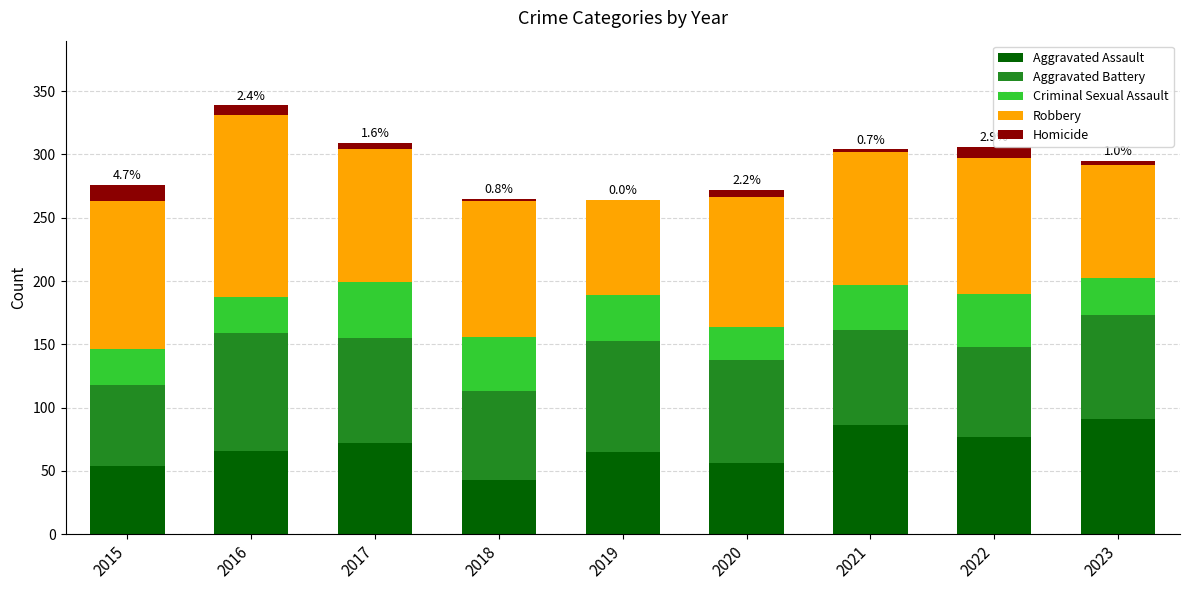

What is the total value across all series at 2019?

264